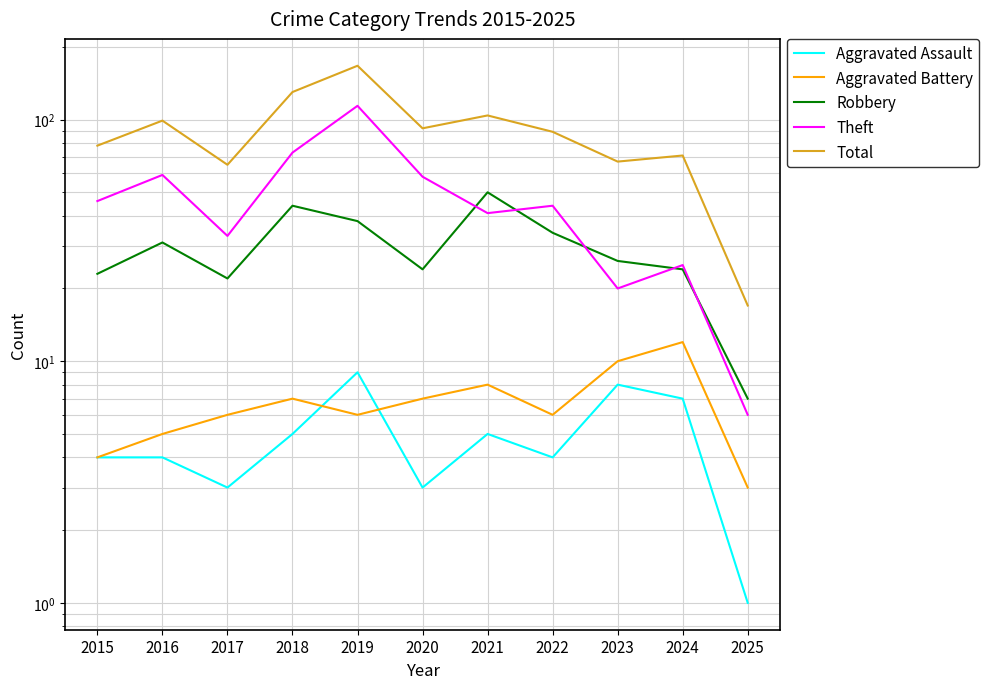

What is the difference between the maximum and minimum values in the Aggravated Battery series?

9